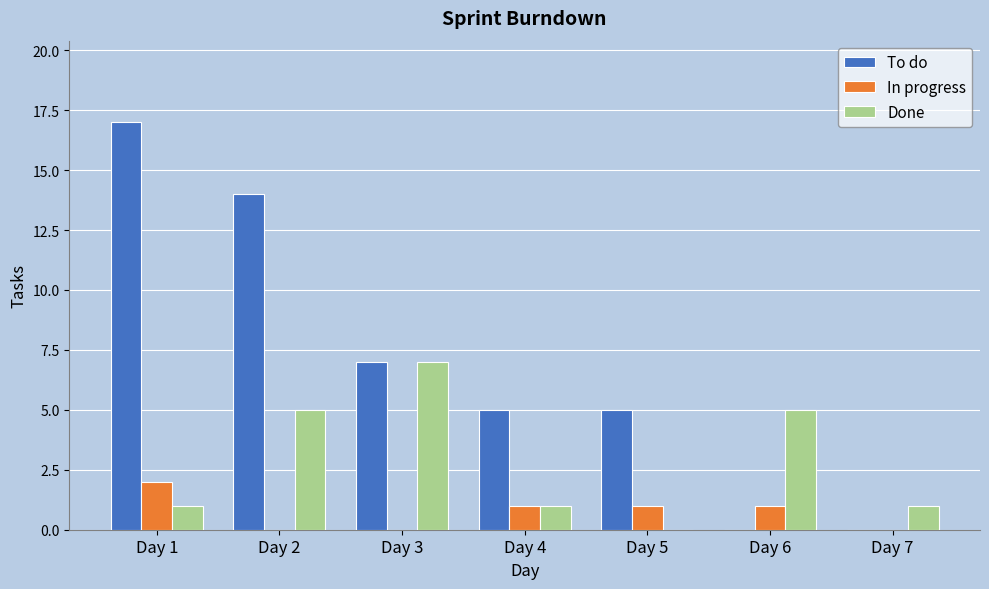

Which series changed the most between Day 1 and Day 4?

To do